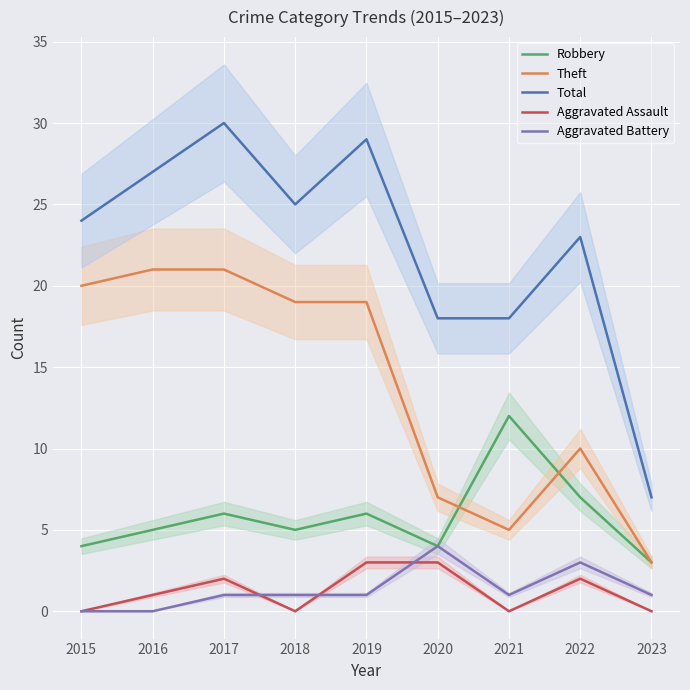

True or false: Robbery and Aggravated Assault cross at least once.

False